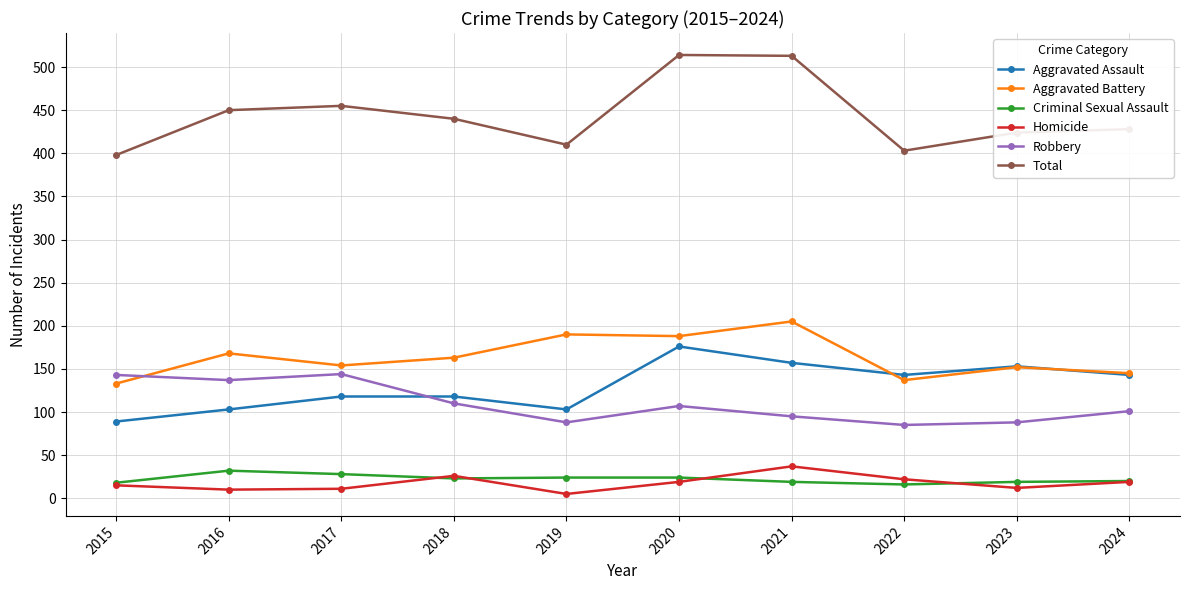

Is it true that Aggravated Battery equals 145 at 2024?

True